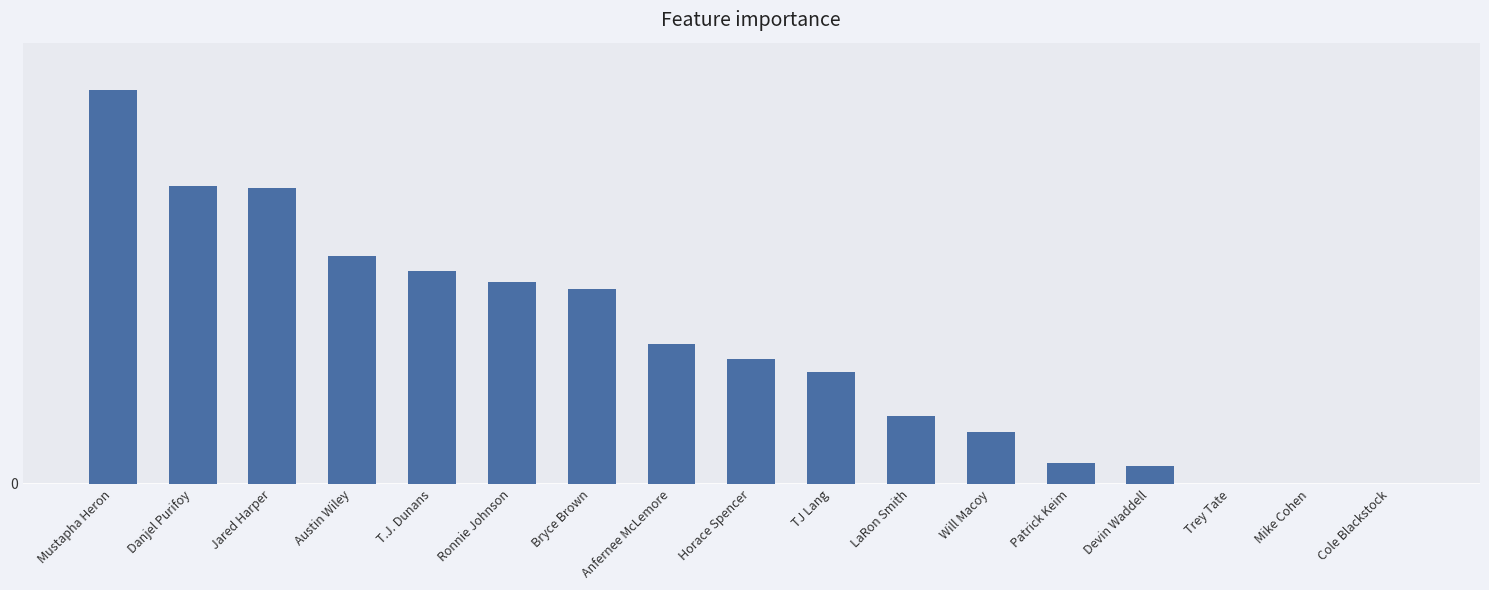

Are the bars horizontal?

No